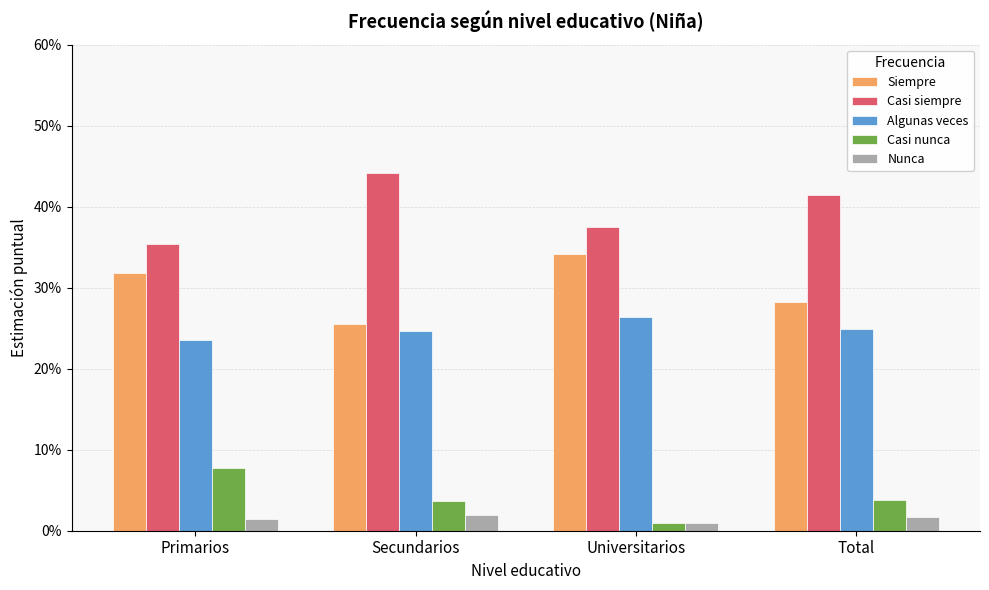

Reading left to right, extract all data points from this chart.

Siempre: Primarios=0.3	Secundarios=0.3	Universitarios=0.3	Total=0.3
Casi siempre: Primarios=0.4	Secundarios=0.4	Universitarios=0.4	Total=0.4
Algunas veces: Primarios=0.2	Secundarios=0.2	Universitarios=0.3	Total=0.2
Casi nunca: Primarios=0.1	Secundarios=0.0	Universitarios=0.0	Total=0.0
Nunca: Primarios=0.0	Secundarios=0.0	Universitarios=0.0	Total=0.0